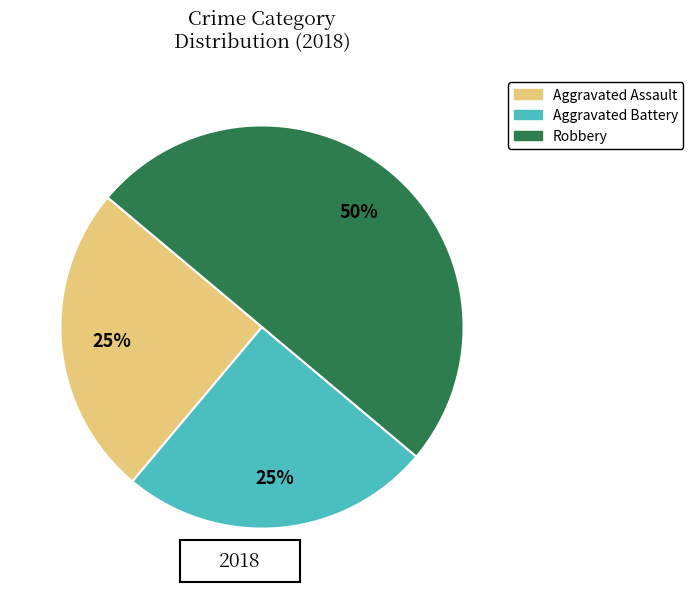

What is the ratio of the value at Aggravated Battery to the value at Robbery?

0.5